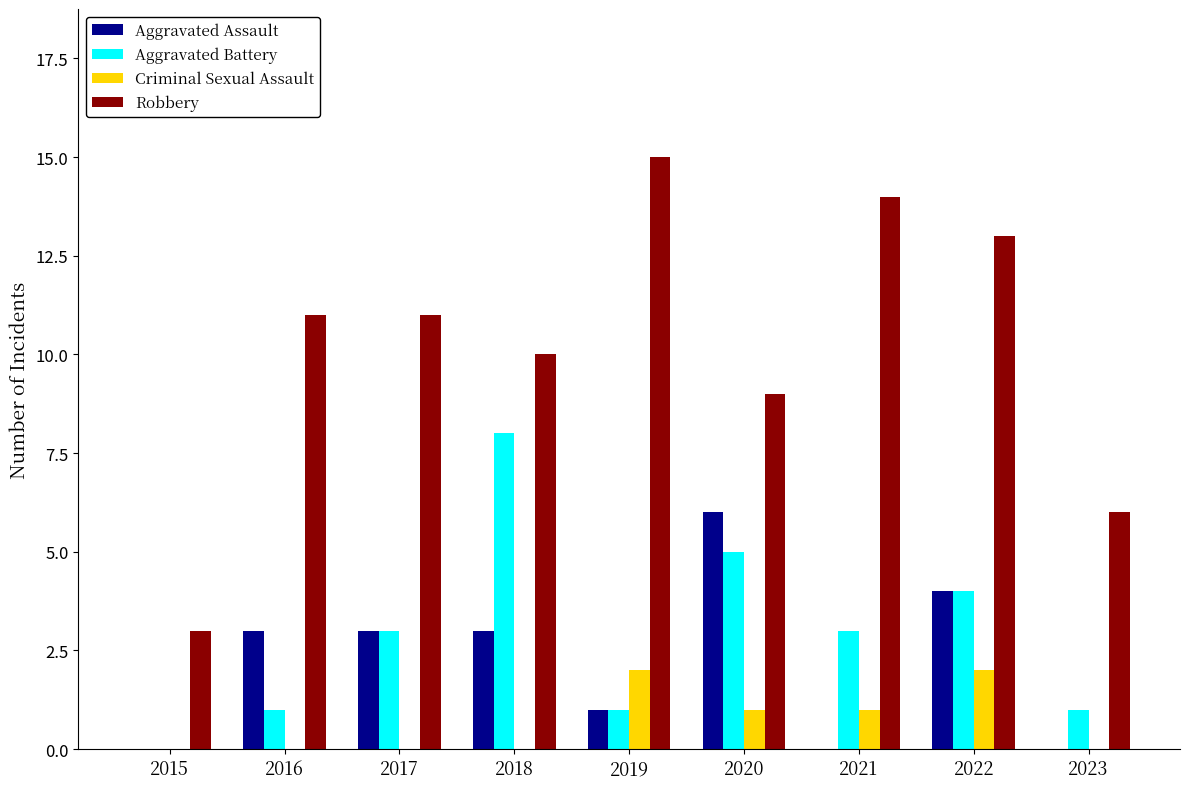

Reading left to right, what are all the values shown in this chart?

Aggravated Assault: 0	3	3	3	1	6	0	4	0
Aggravated Battery: 0	1	3	8	1	5	3	4	1
Criminal Sexual Assault: 0	0	0	0	2	1	1	2	0
Robbery: 3	11	11	10	15	9	14	13	6